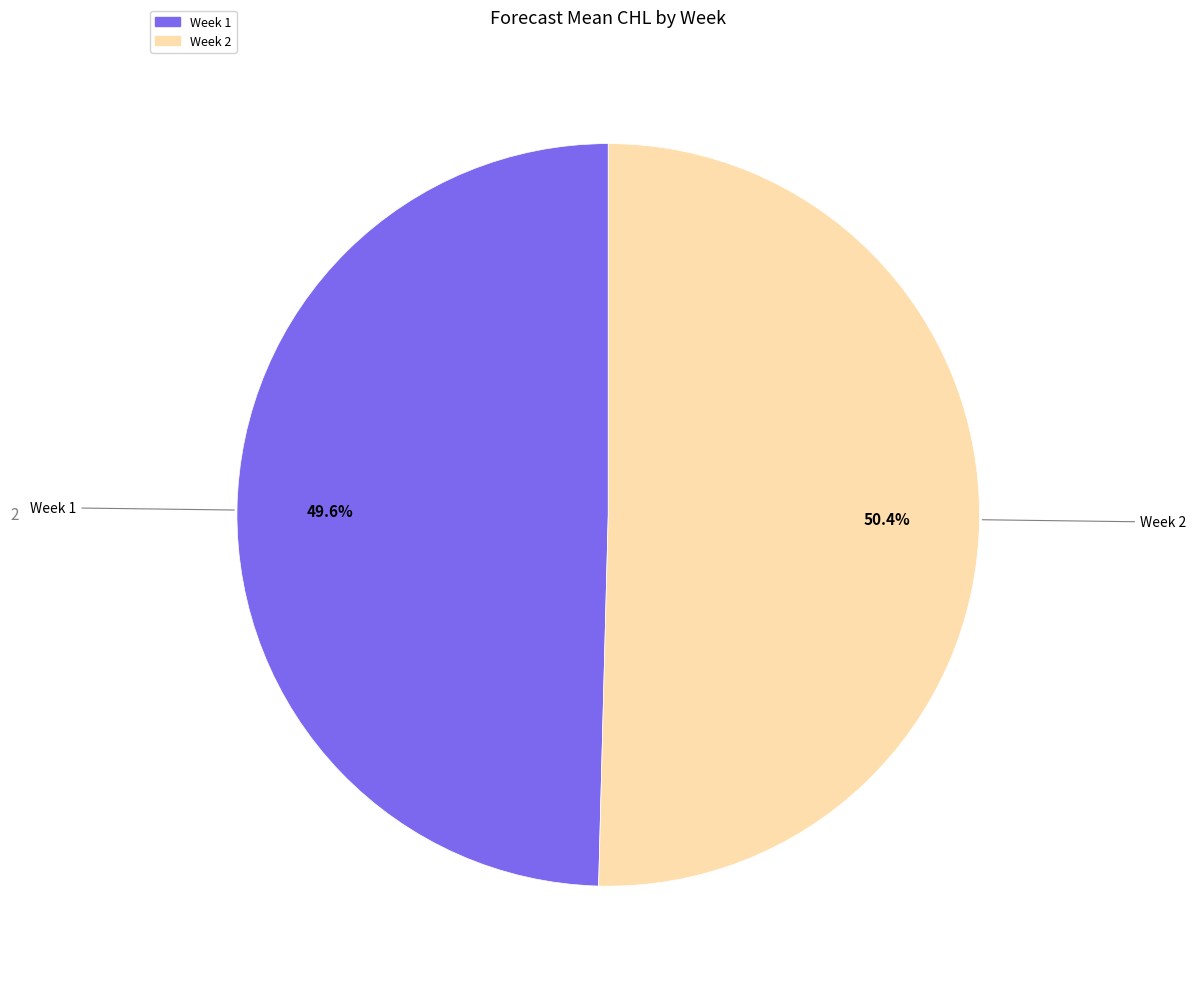

How many segments does this pie chart have?

2